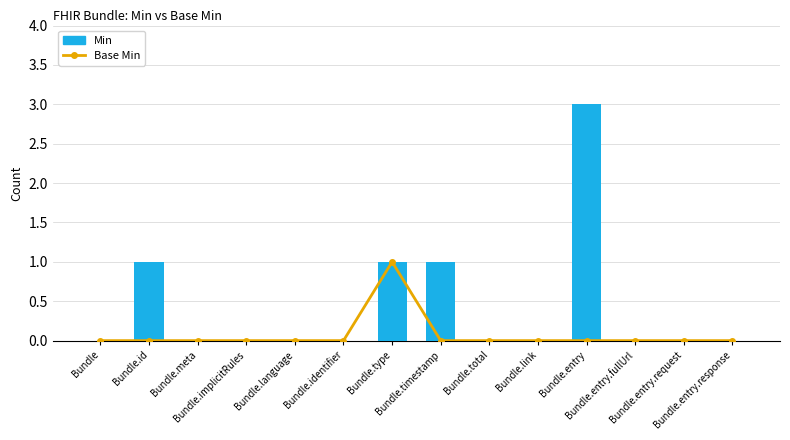

Which label corresponds to the smallest value in the chart?

Bundle